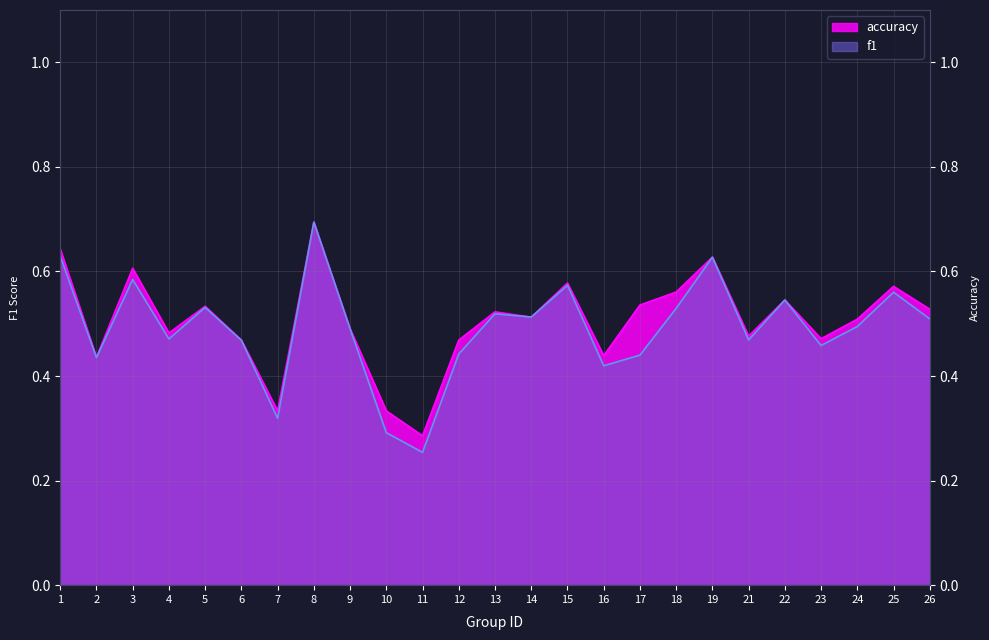

Reading right to left, what are all the values shown in this chart?

f1: 0.5	0.6	0.5	0.5	0.5	0.5	0.6	0.5	0.4	0.4	0.6	0.5	0.5	0.4	0.3	0.3	0.5	0.7	0.3	0.5	0.5	0.5	0.6	0.4	0.6
accuracy: 0.5	0.6	0.5	0.5	0.5	0.5	0.6	0.6	0.5	0.4	0.6	0.5	0.5	0.5	0.3	0.3	0.5	0.7	0.3	0.5	0.5	0.5	0.6	0.4	0.6